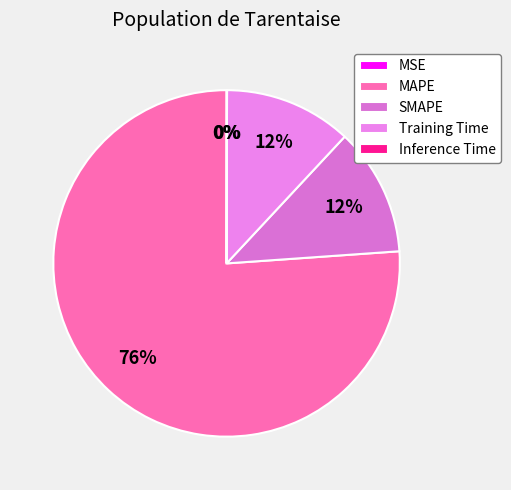

Which slice is the smallest?

MSE